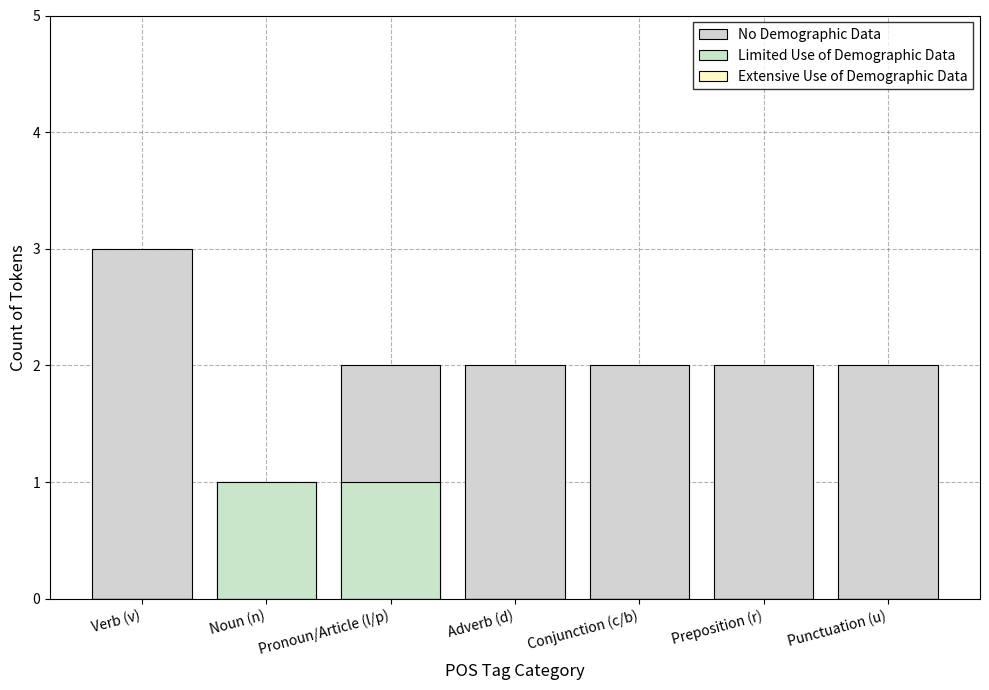

Reading left to right, list all the values displayed in this chart.

No Demographic Data: Verb (v)=3	Noun (n)=1	Pronoun/Article (l/p)=2	Adverb (d)=2	Conjunction (c/b)=2	Preposition (r)=2	Punctuation (u)=2
Limited Use of Demographic Data: Verb (v)=0	Noun (n)=1	Pronoun/Article (l/p)=1	Adverb (d)=0	Conjunction (c/b)=0	Preposition (r)=0	Punctuation (u)=0
Extensive Use of Demographic Data: Verb (v)=0	Noun (n)=0	Pronoun/Article (l/p)=0	Adverb (d)=0	Conjunction (c/b)=0	Preposition (r)=0	Punctuation (u)=0